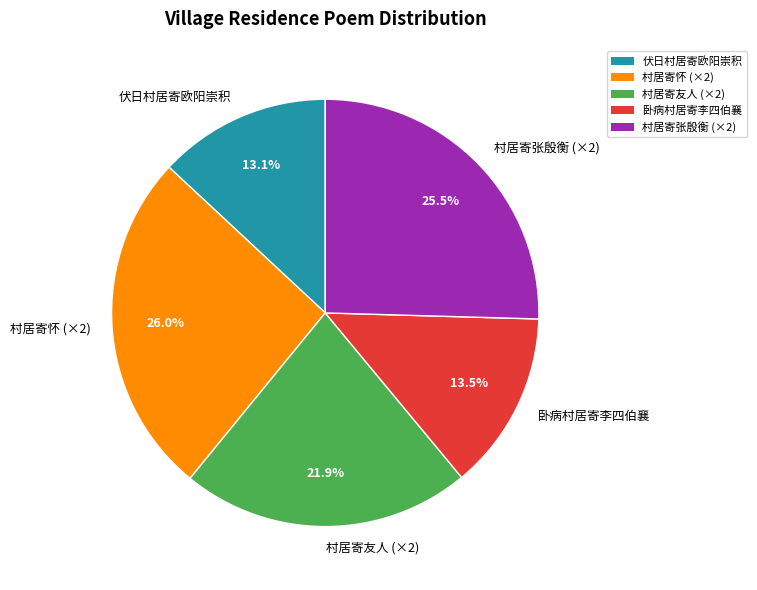

Which slice is the largest?

村居寄怀 (×2)